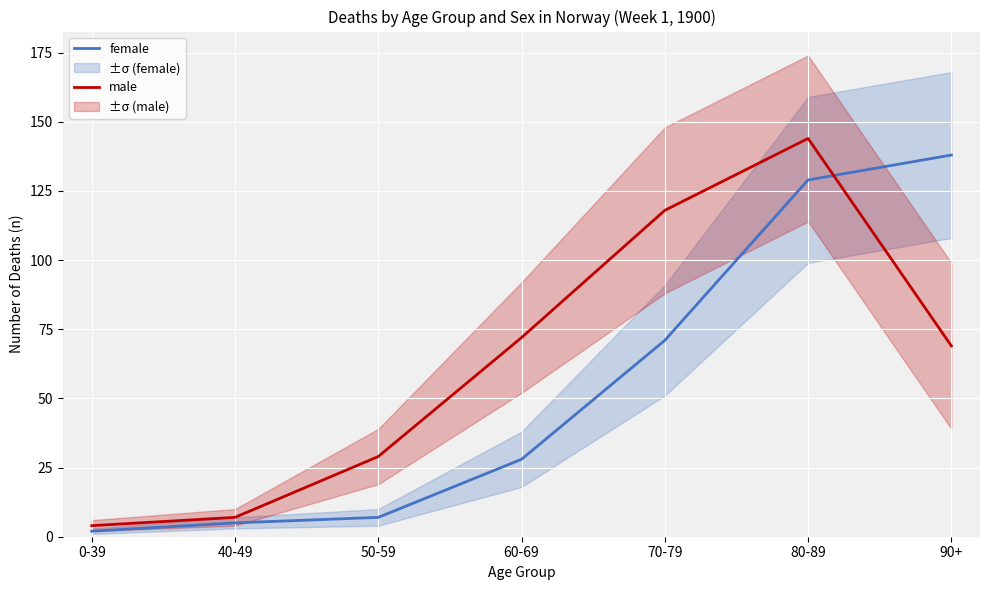

How many distinct data groups are displayed?

2